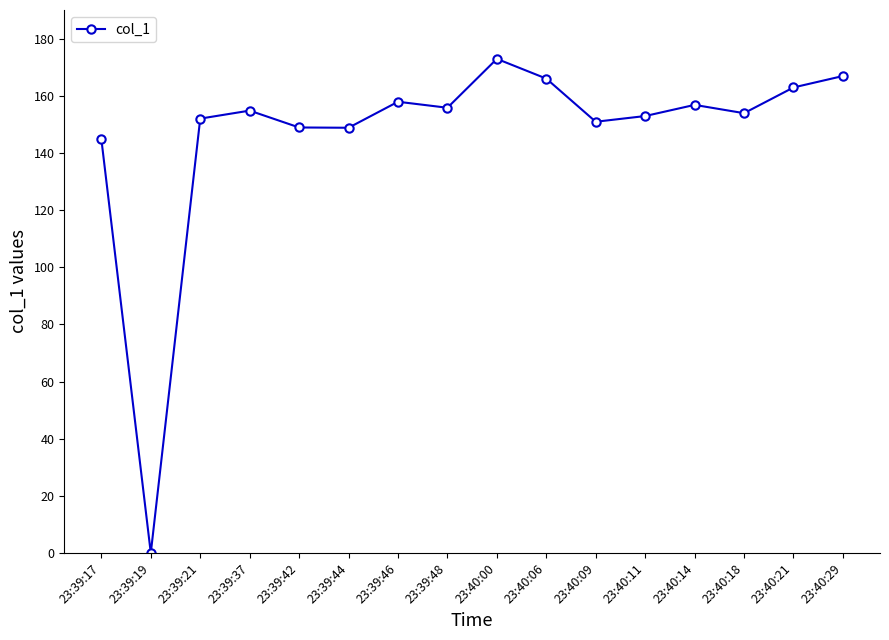

Does the chart display data point markers on the line(s)?

Yes